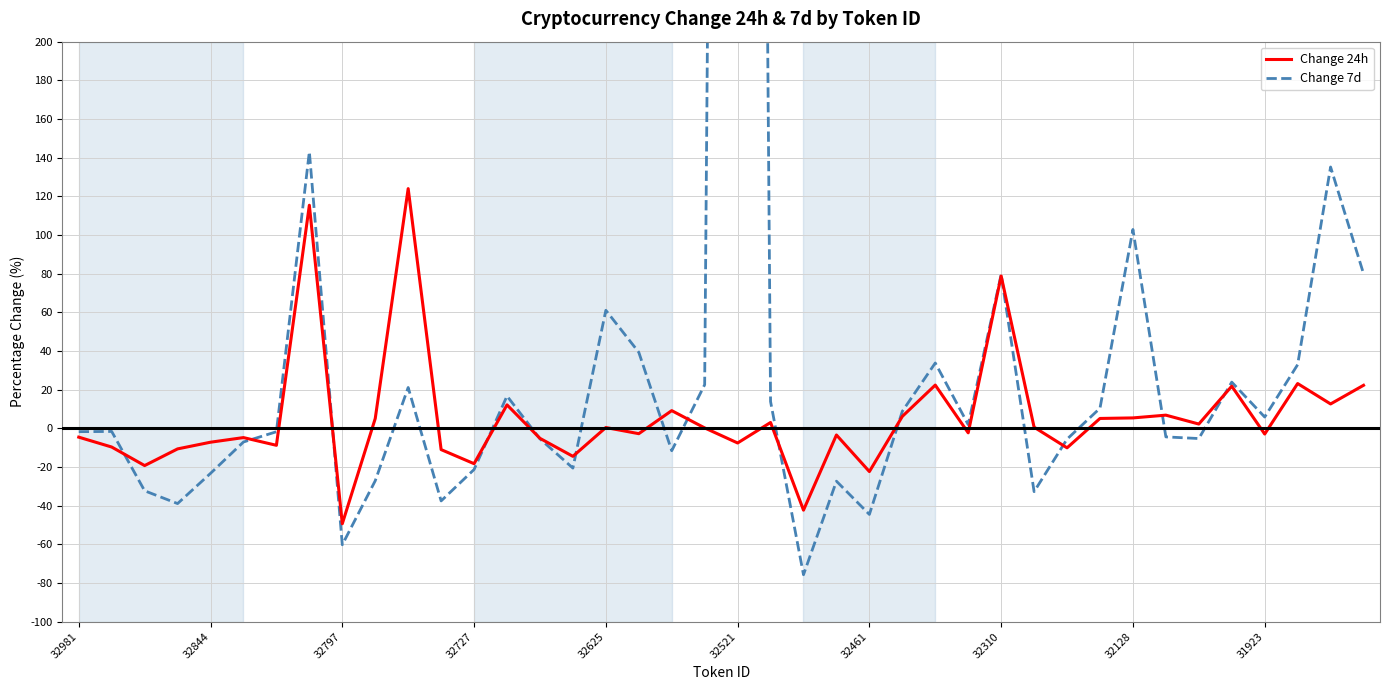

What is the difference between the maximum and minimum values in the Change 7d series?

2221.6